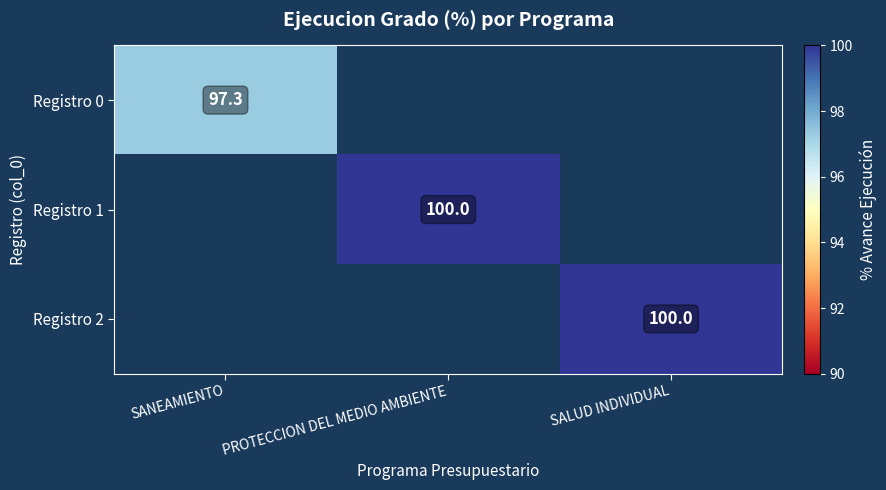

The value of Registro 1 at PROTECCION DEL MEDIO AMBIENTE is 154.2. True or false?

False